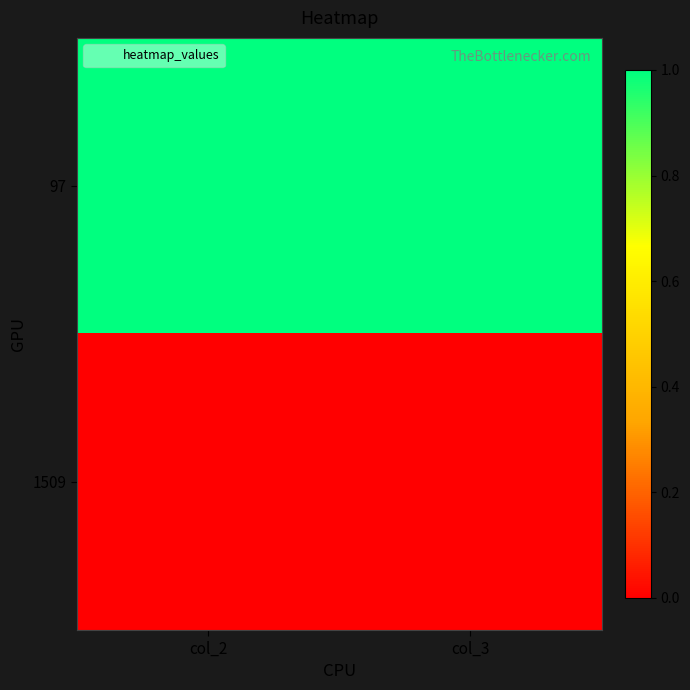

Reading left to right, list all the values displayed in this chart.

97: col_2=1	col_3=1
1509: col_2=0	col_3=0